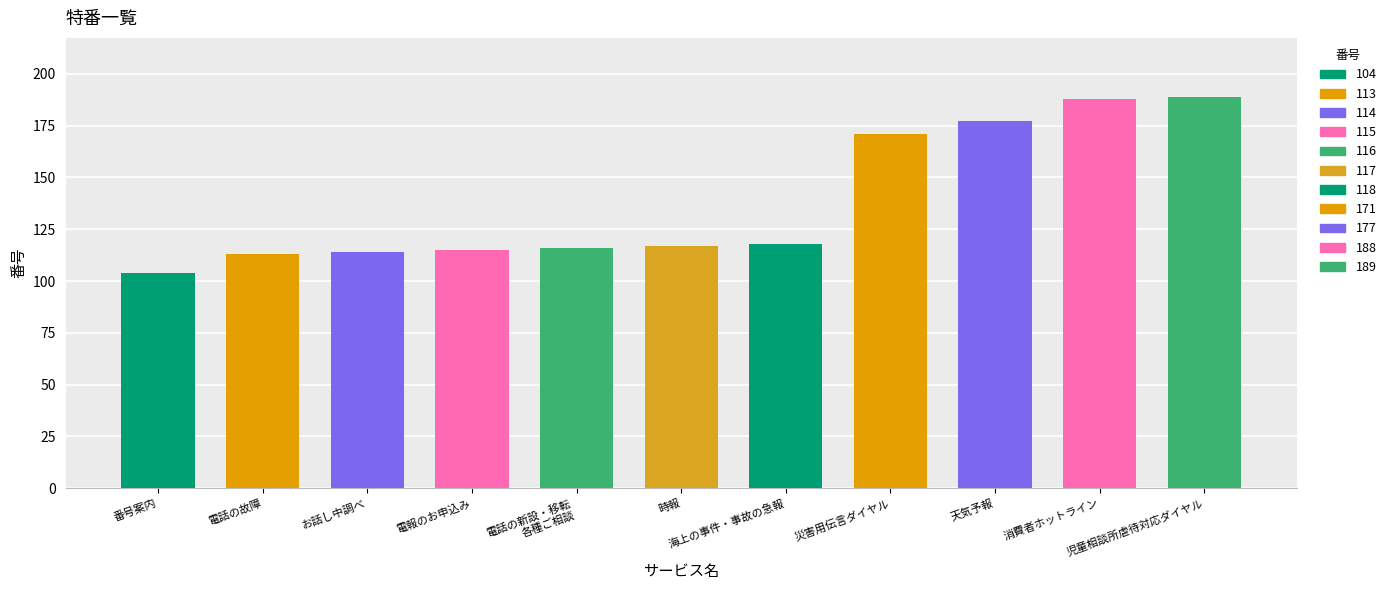

What is the ratio of the value at 災害用伝言ダイヤル to the value at 電話の故障?

1.5